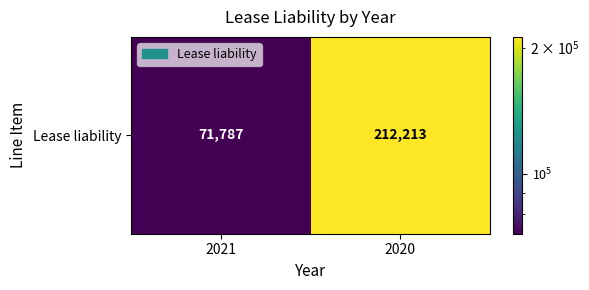

What is the approximate value at 2020?

212213